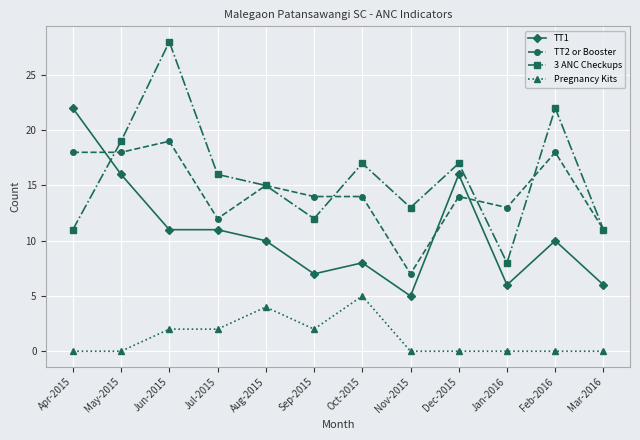

True or false: TT1 and Pregnancy Kits intersect in this chart.

False